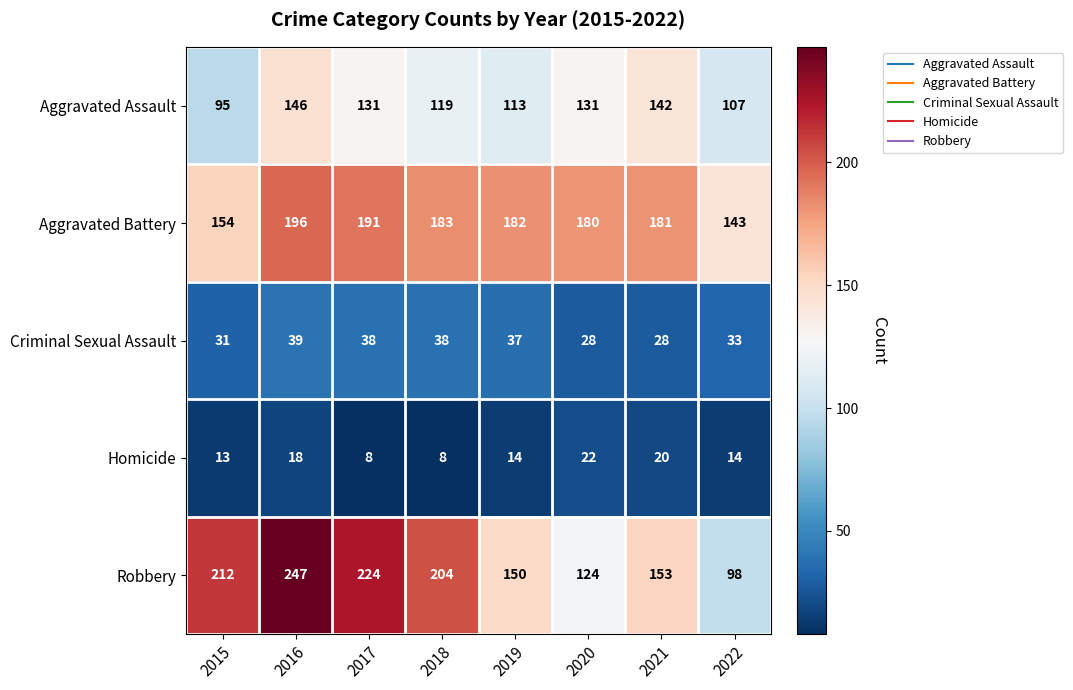

What is the sum of the Homicide values at 2021 and 2015?

33